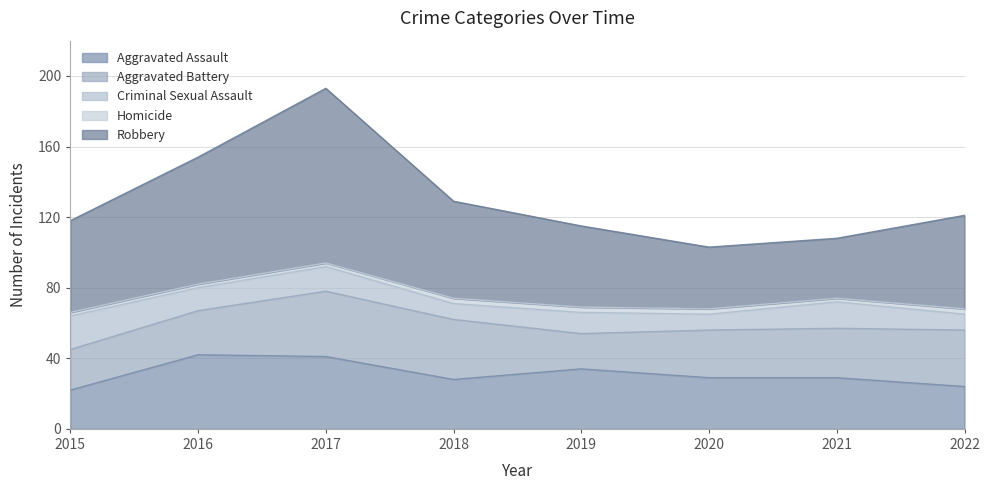

What are all the series names shown in the legend?

Aggravated Assault, Aggravated Battery, Criminal Sexual Assault, Homicide, Robbery